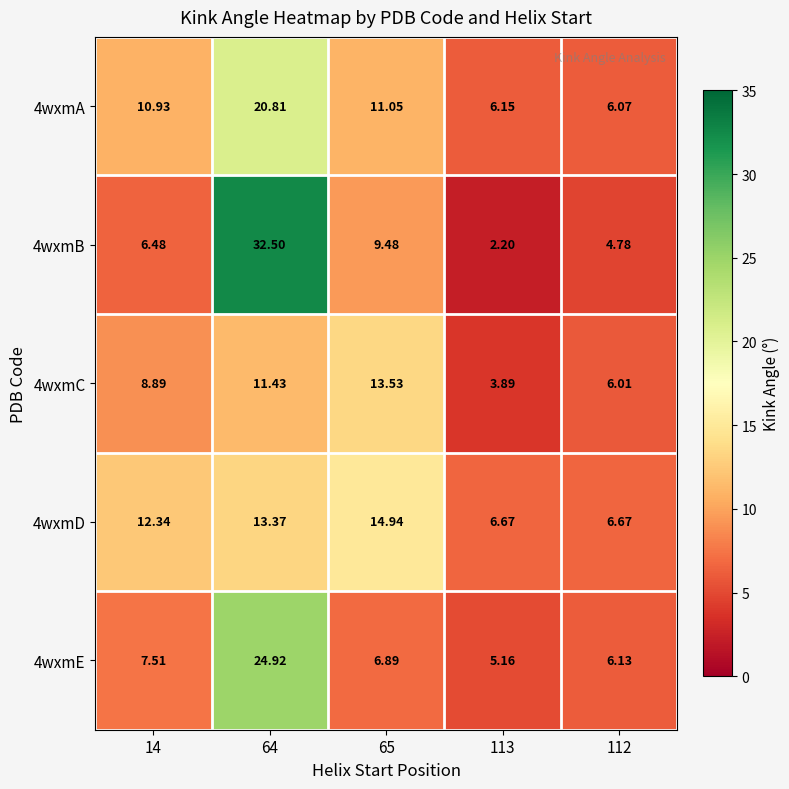

Is the value of 4wxmB at 64 greater than the value of 4wxmC at 112?

Yes